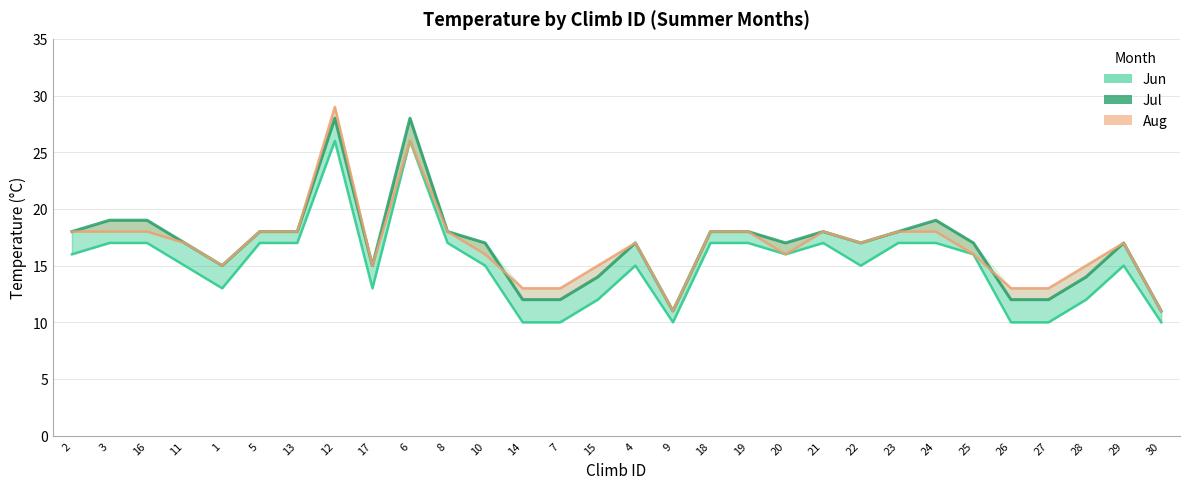

Which category has the lowest value in the Aug line series?

9